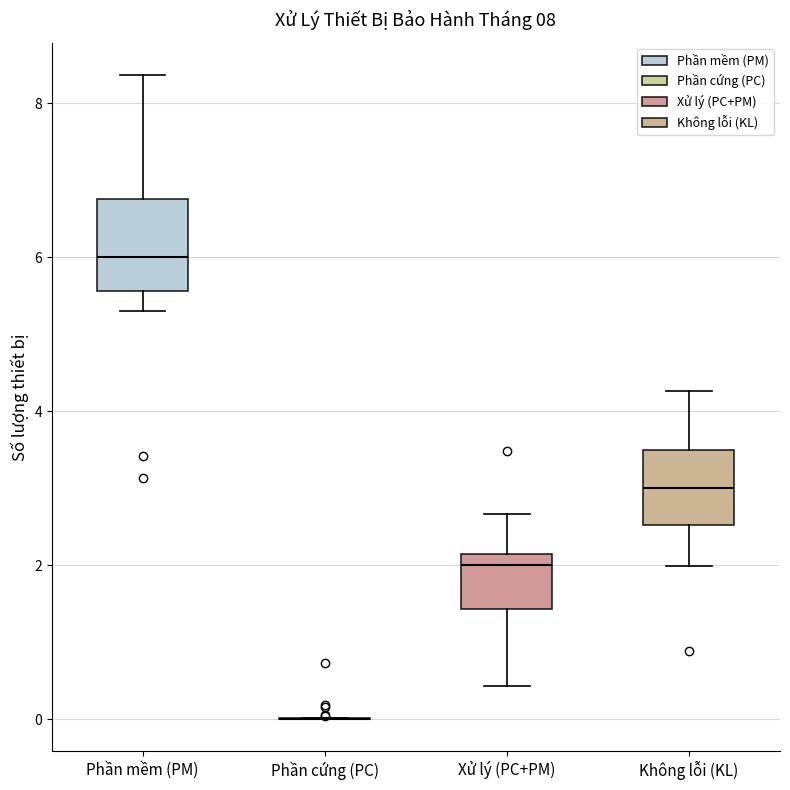

Which box is the tallest, from its lower edge to its upper edge?

Phần mềm (PM)